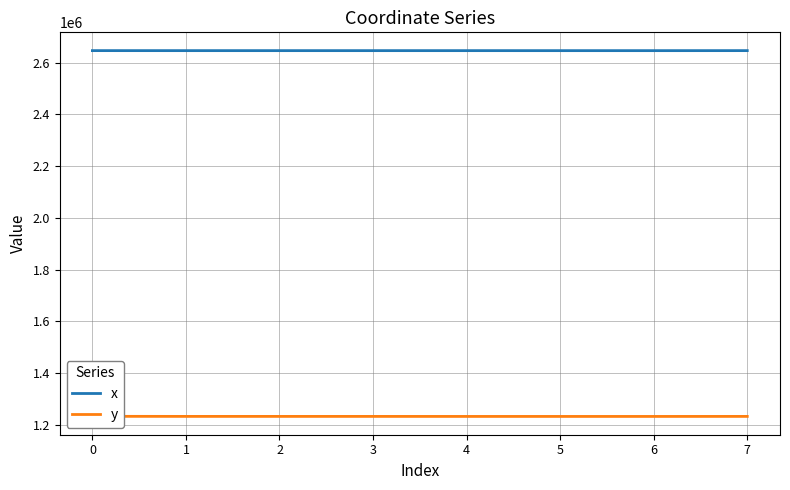

What is the sum of all x values?

21170865.1